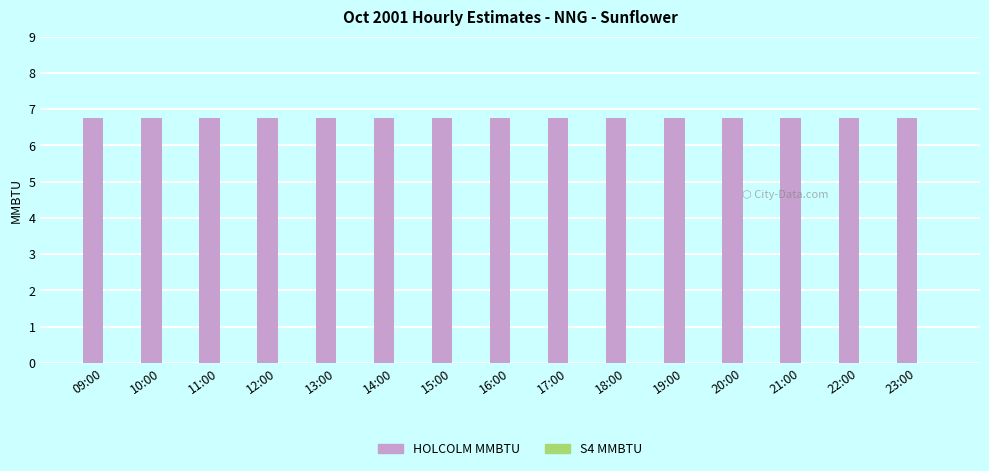

Reading right to left, list all the values displayed in this chart.

HOLCOLM MMBTU: 6.8	6.8	6.8	6.8	6.8	6.8	6.8	6.8	6.8	6.8	6.8	6.8	6.8	6.8	6.8
S4 MMBTU: 0.0	0.0	0.0	0.0	0.0	0.0	0.0	0.0	0.0	0.0	0.0	0.0	0.0	0.0	0.0